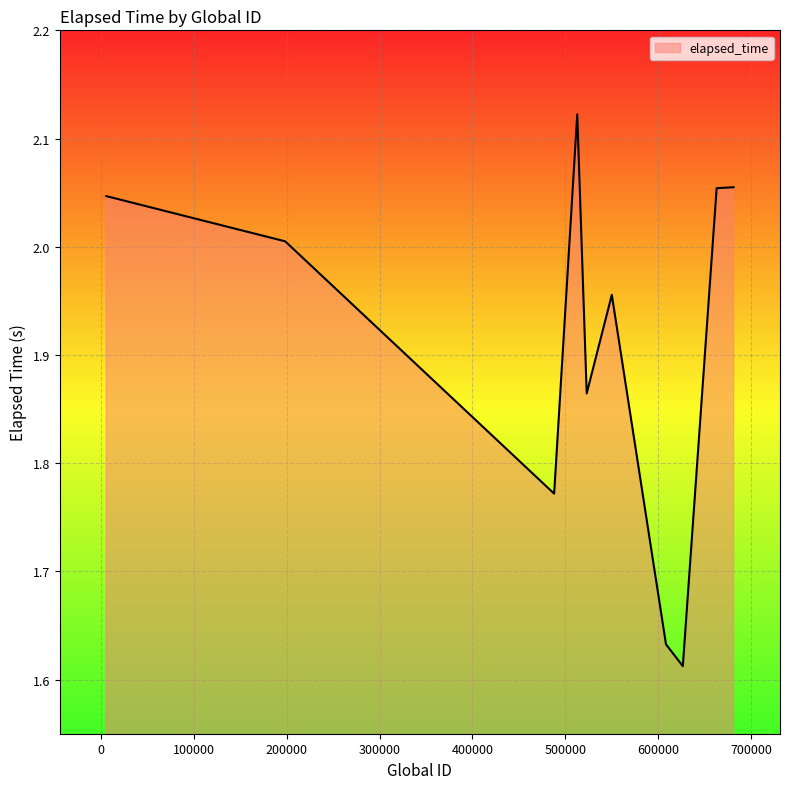

What is the difference between the maximum and minimum values?

0.5